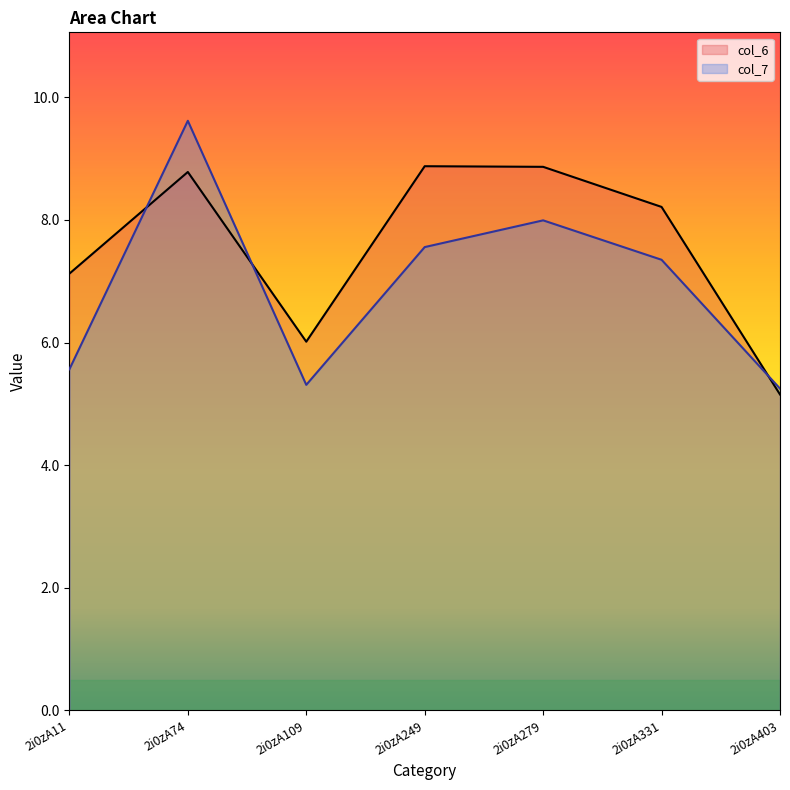

The col_7 series shows 9.4 at 2i0zA109. True or false?

False